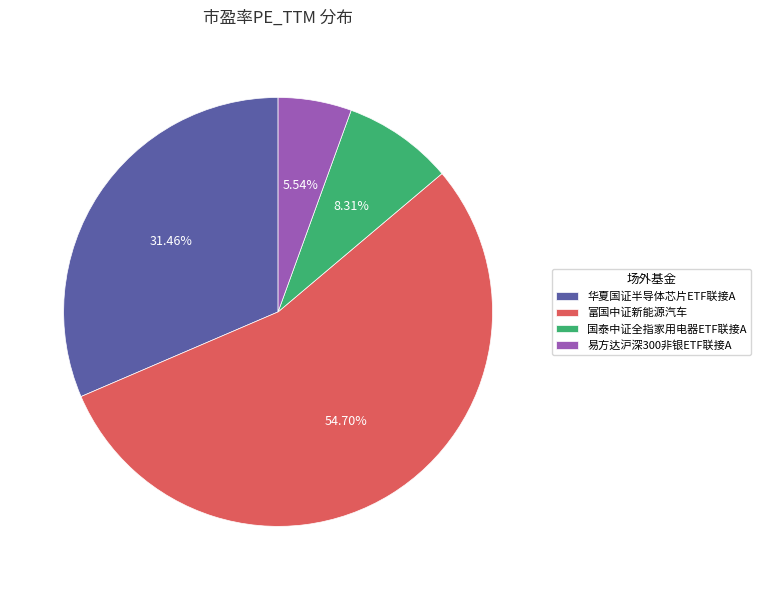

The 富国中证新能源汽车 slice represents 55% of the pie. True or false?

True